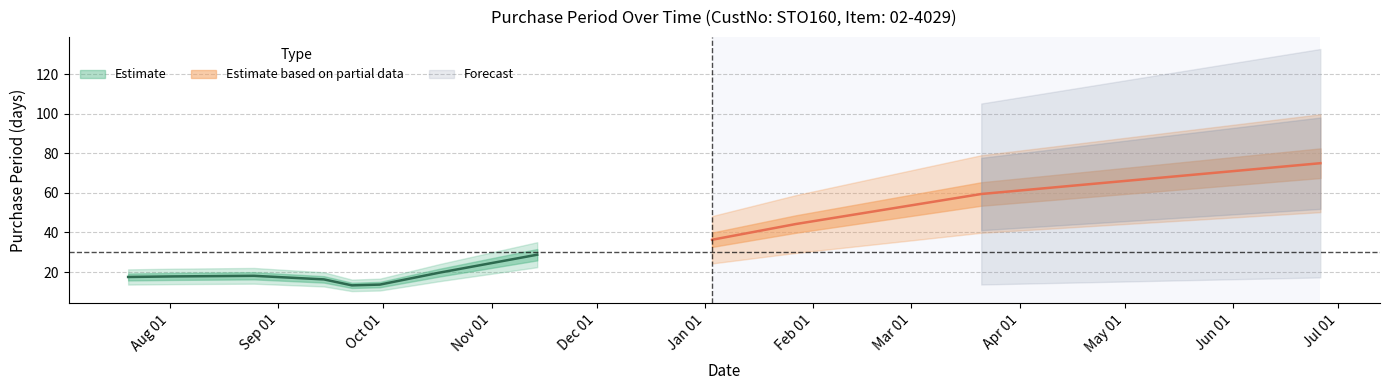

How many interior local valleys (lower than both neighbors) does the data have?

2